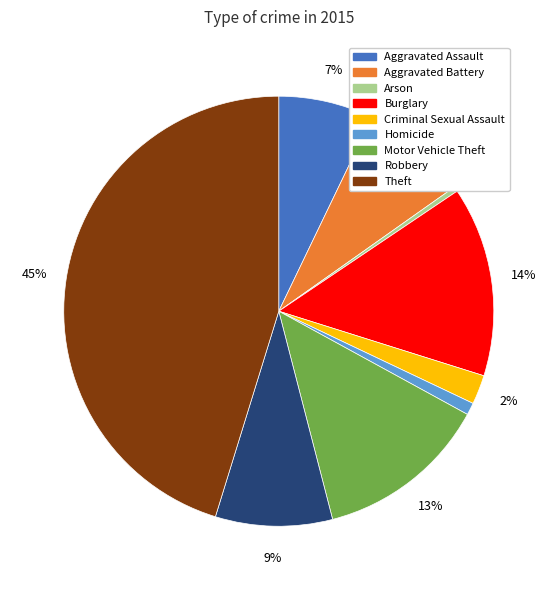

Between Burglary and Criminal Sexual Assault, which is larger?

Burglary